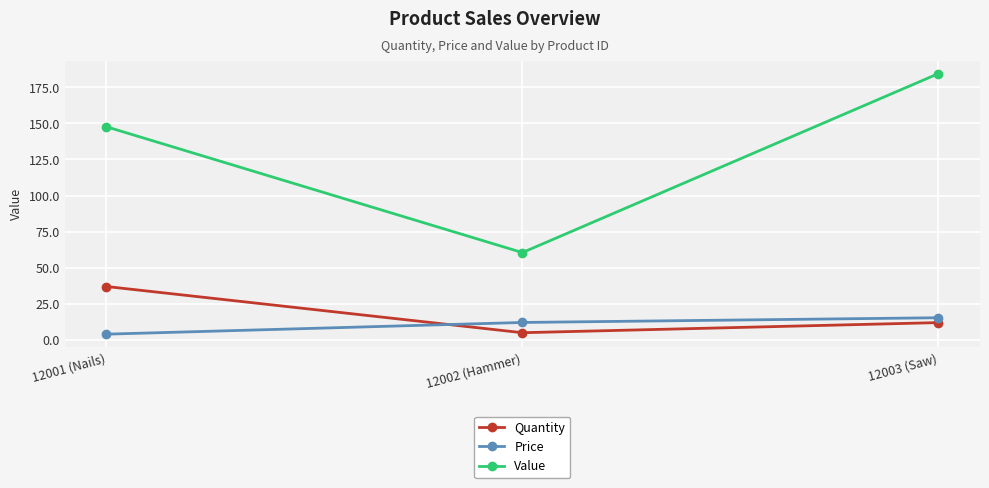

At which category is the sum across all series the highest?

12003 (Saw)